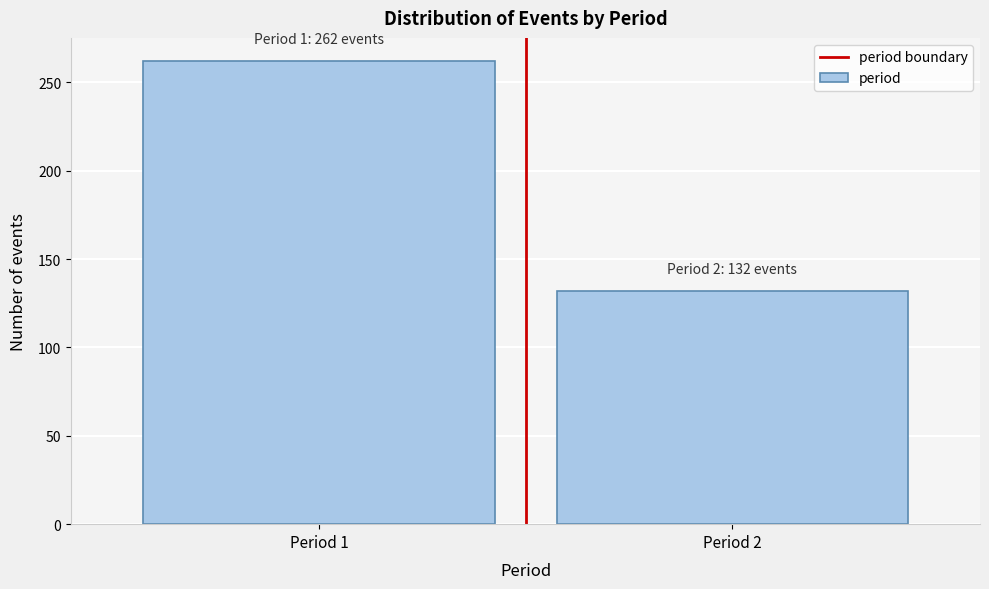

Reading left to right, transcribe all the data shown in this chart.

Period 1=262	Period 2=132